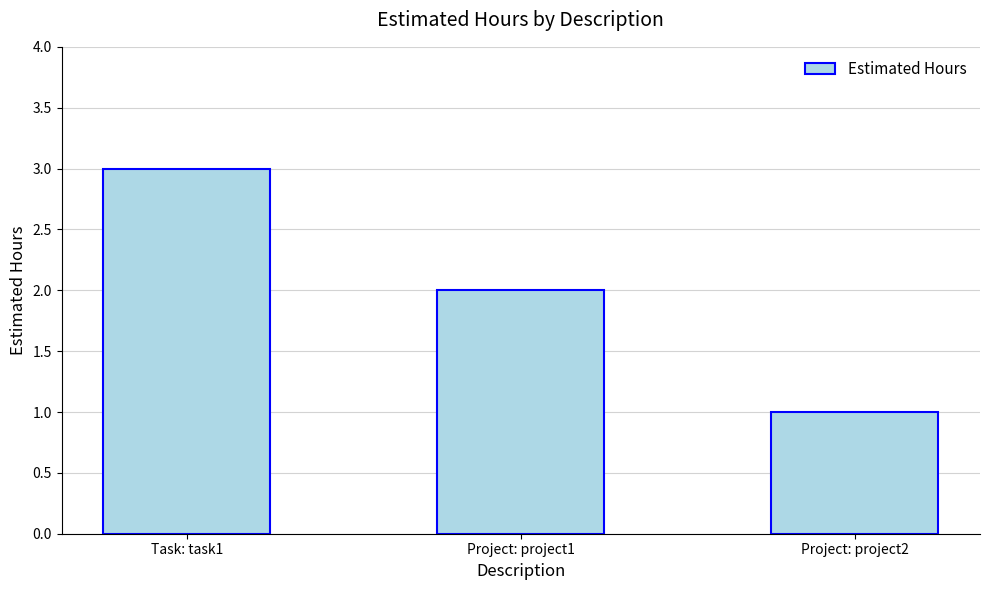

What is the label of the 2nd bar from the right?

Project: project1